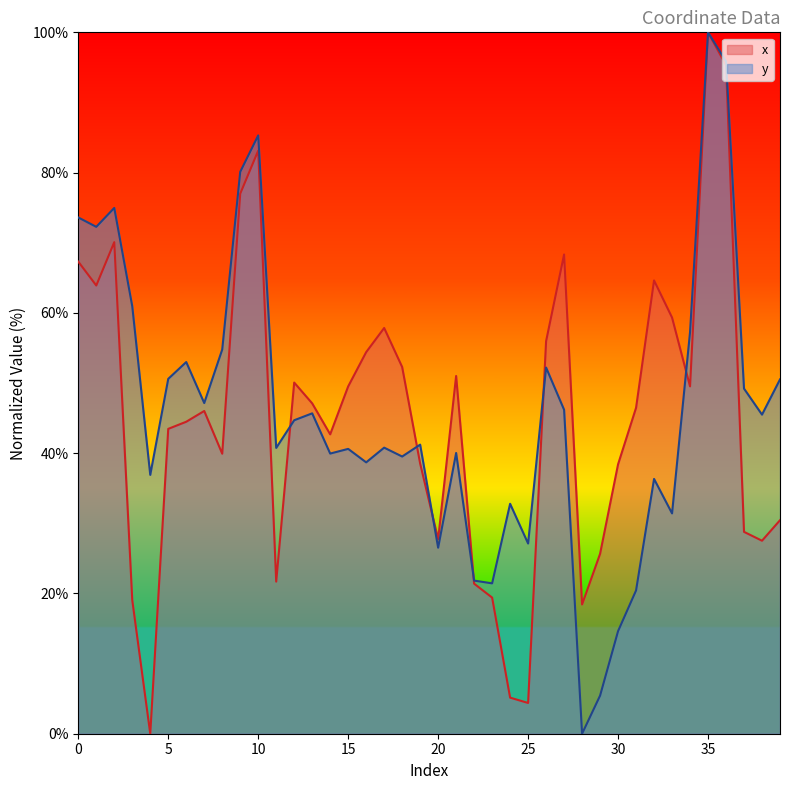

Is it true that y equals 57.5 at 24?

False